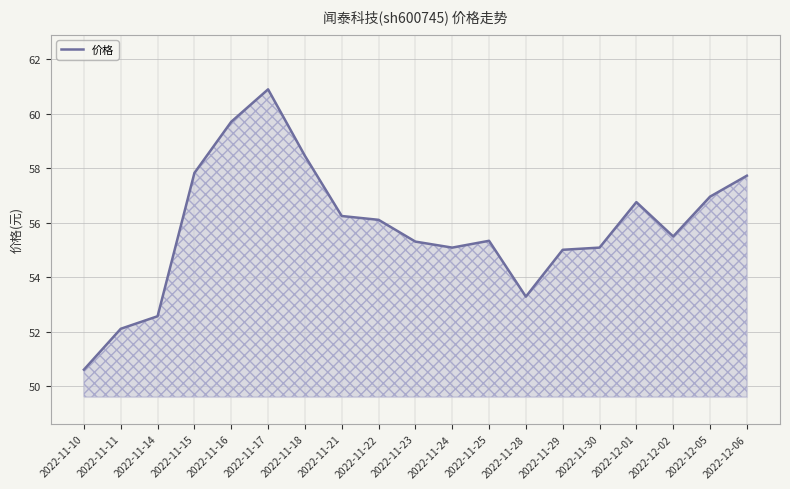

What is the change in value from 2022-11-29 to 2022-11-30?

+0.1